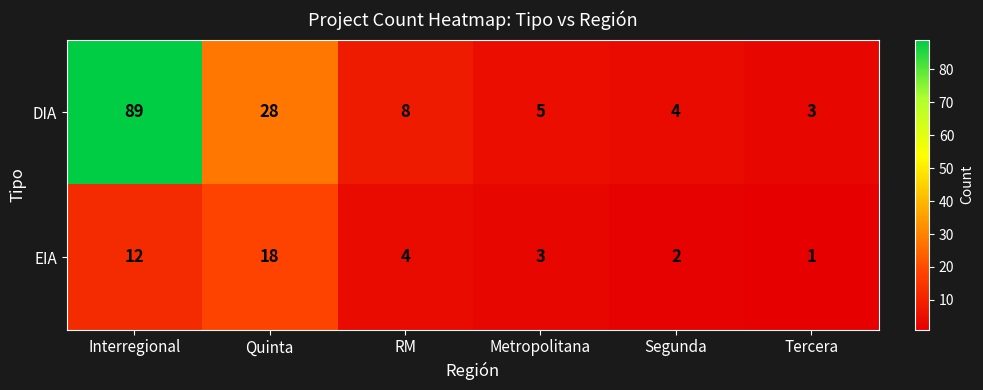

What is the total value across all series at Segunda?

6